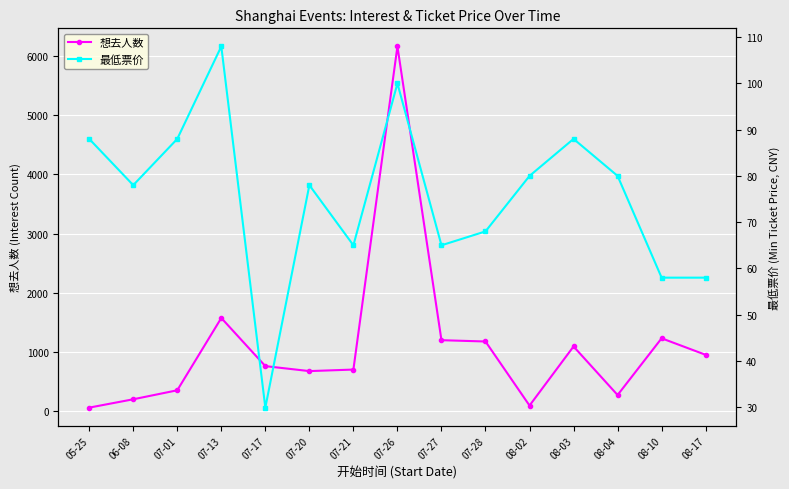

What is the sum of the 最低票价 values at 08-02 and 07-20?

158.0